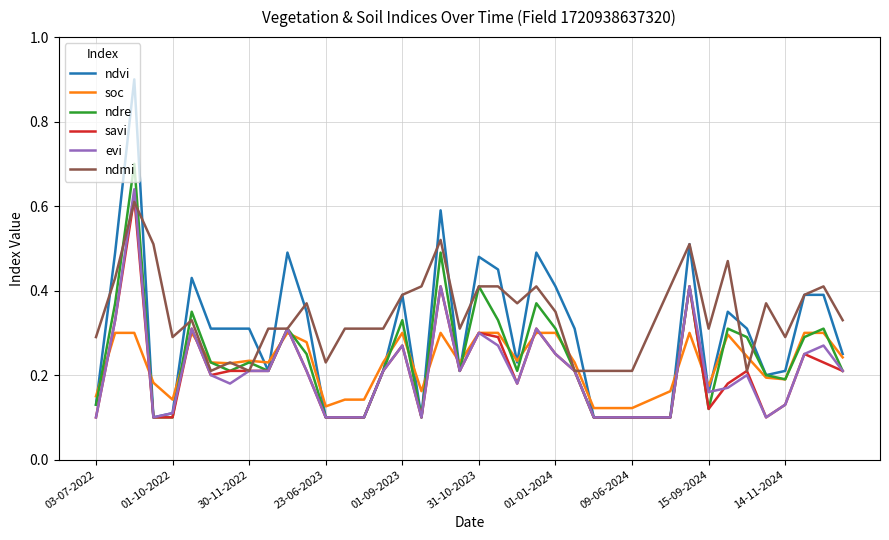

Which series has the largest total across all categories?

ndmi